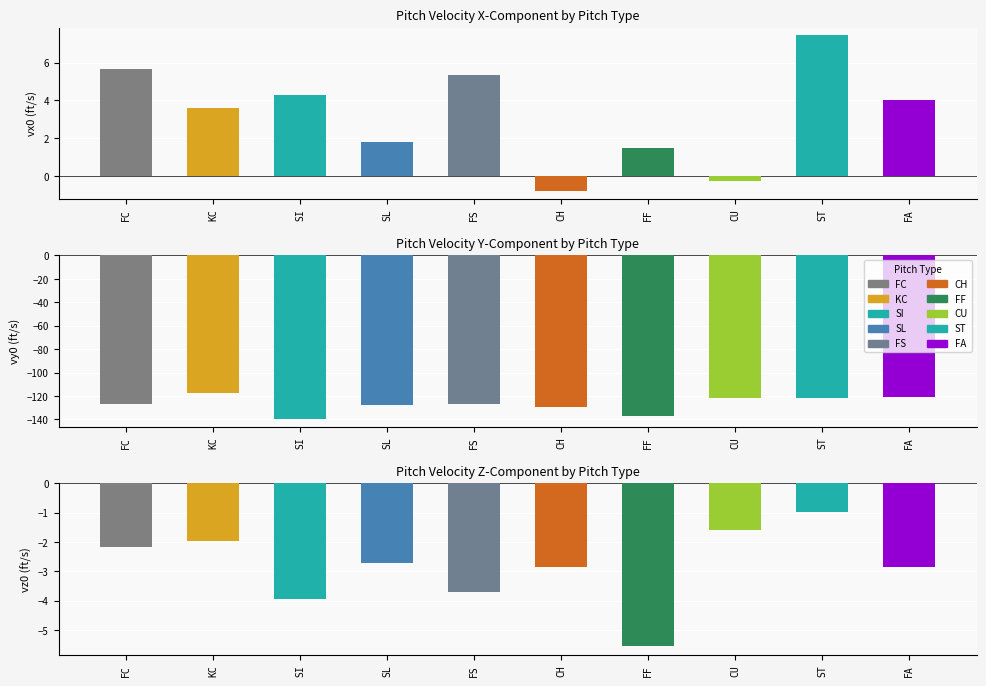

Which has a higher value, FS or FA?

FS